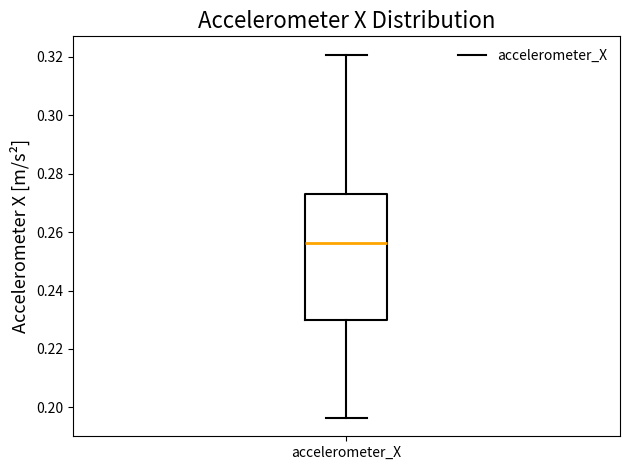

Where does the upper whisker of the box for accelerometer_X end on the y-axis? The values are not printed on the chart, so give them approximately, as read against the axis.

0.320